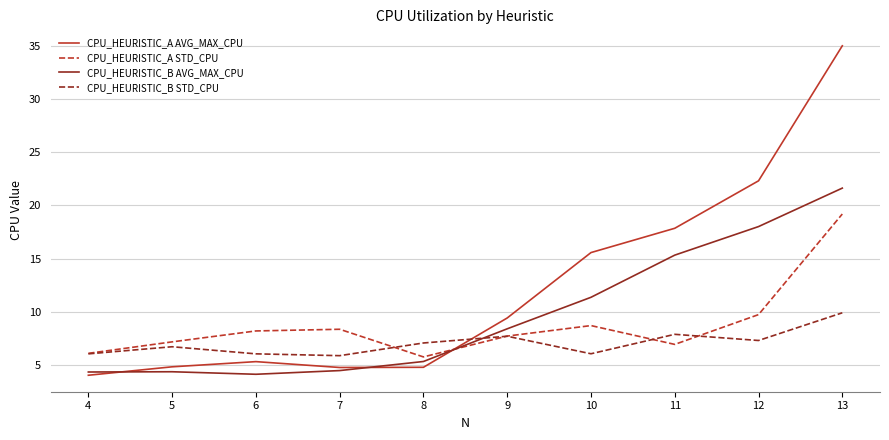

What is the minimum value shown in the chart?

4.0